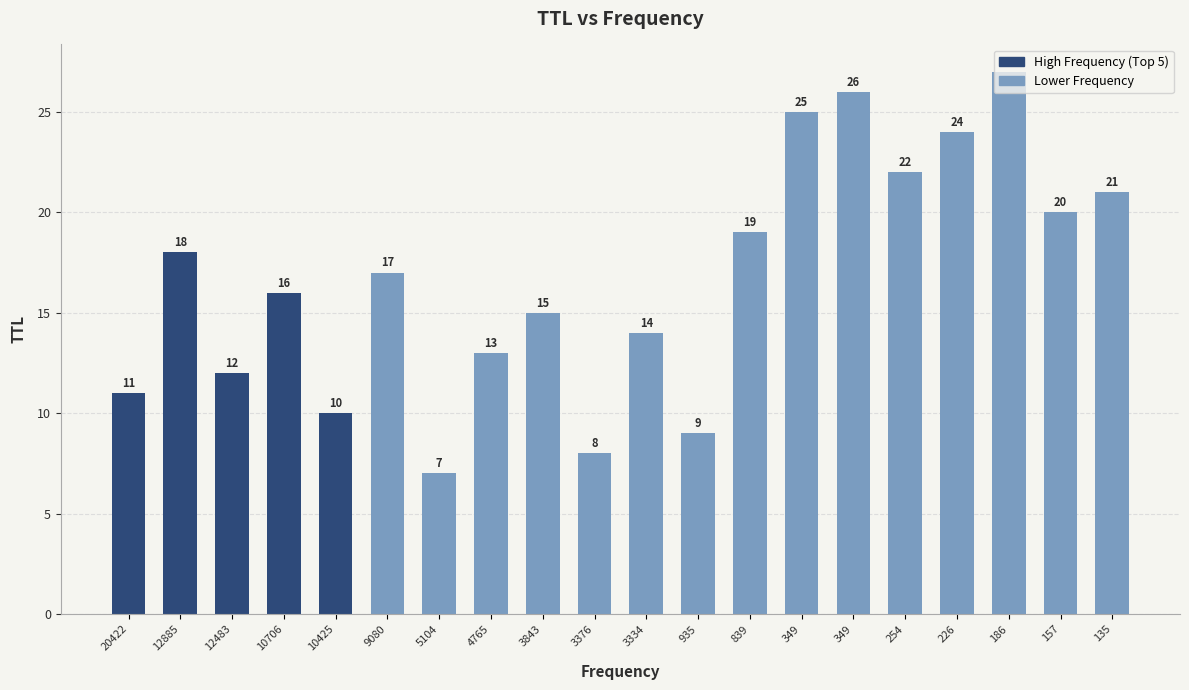

The value at 349 is 12. True or false?

False